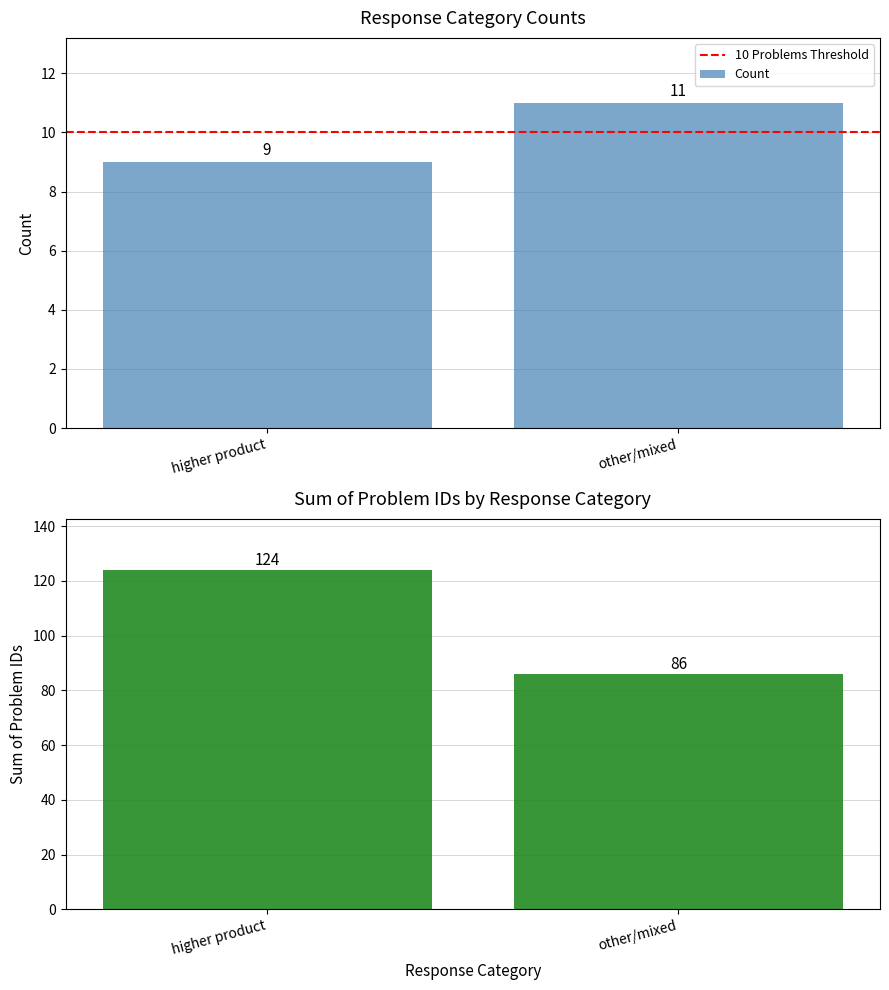

At which category is the sum across all series the highest?

higher product